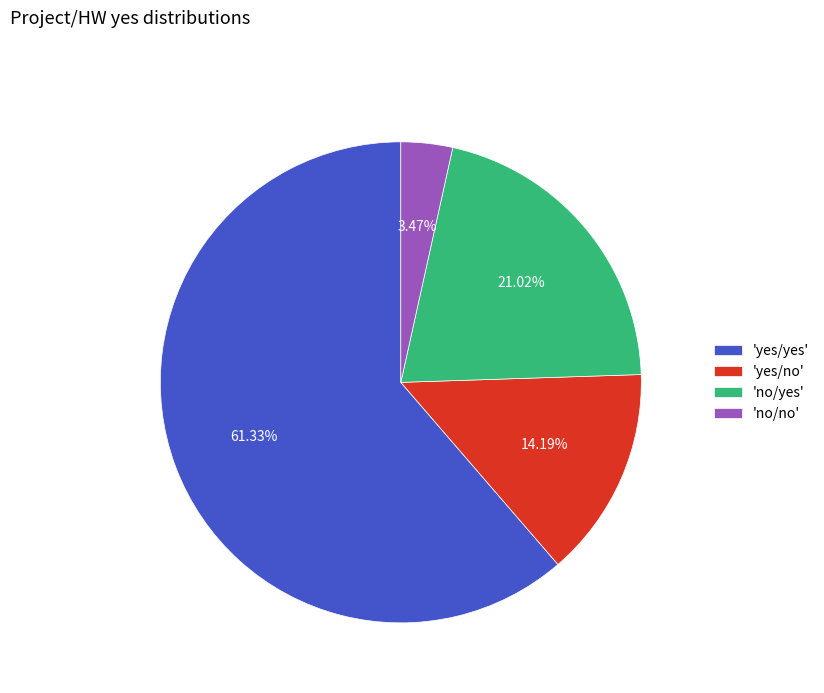

To the nearest percent, what is the difference between the largest and smallest slice percentages?

58%